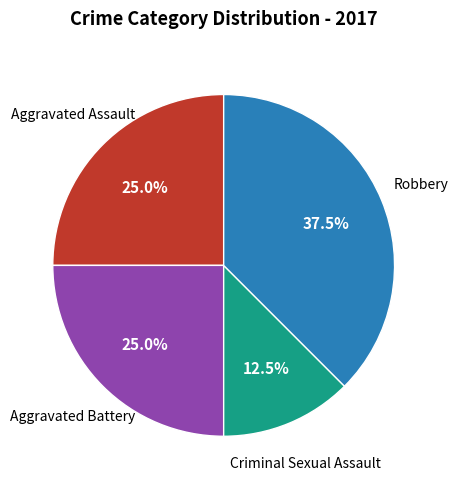

Does any single category account for the majority?

No